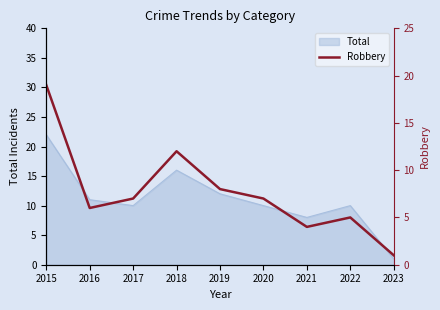

Approximately how many times larger is the value at 2016 compared to 2021?

1.5